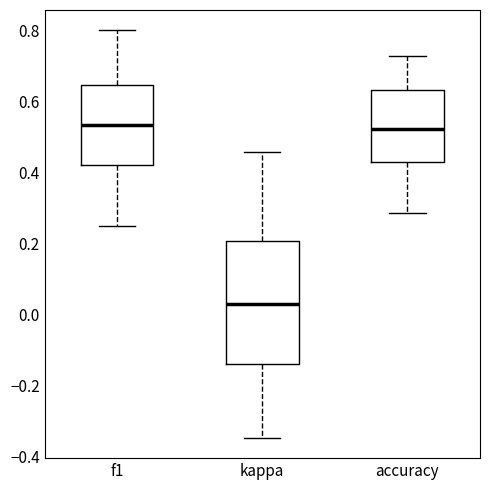

Reading left to right, transcribe this box plot: for each box, give where its median line is, the range the box spans, and where its two whiskers end, as read against the y-axis. The values are not printed on the chart, so give them approximately, as read against the axis.

f1: median 0.54, box 0.42 to 0.64, whiskers 0.26 to 0.80
kappa: median 0.02, box -0.14 to 0.20, whiskers -0.34 to 0.46
accuracy: median 0.52, box 0.42 to 0.64, whiskers 0.28 to 0.72